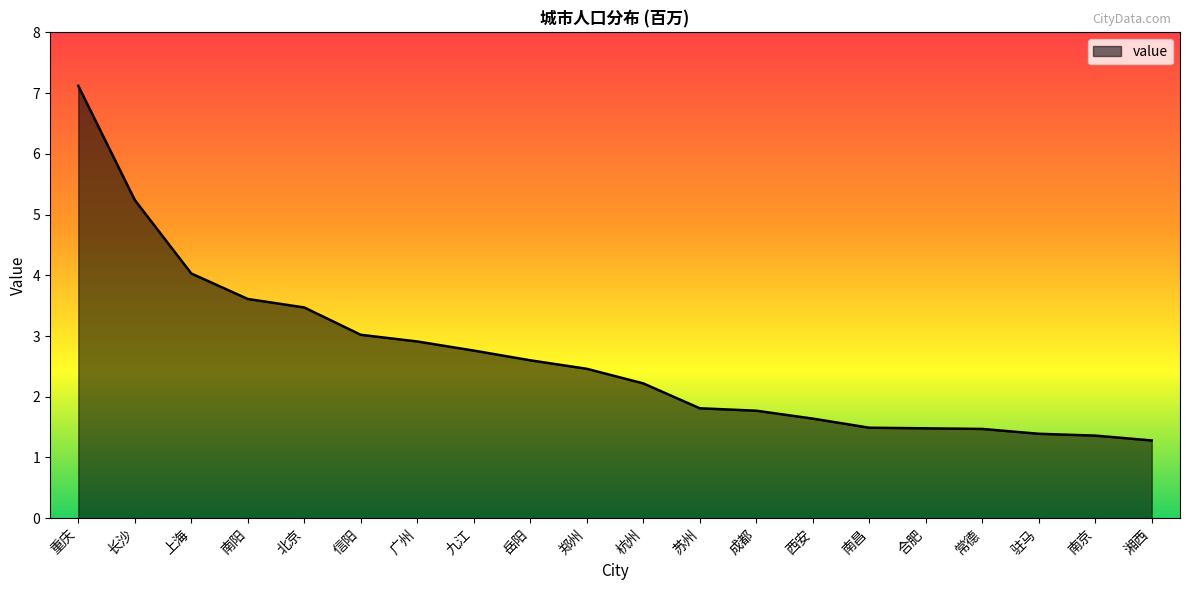

How many lines are shown in the chart?

1